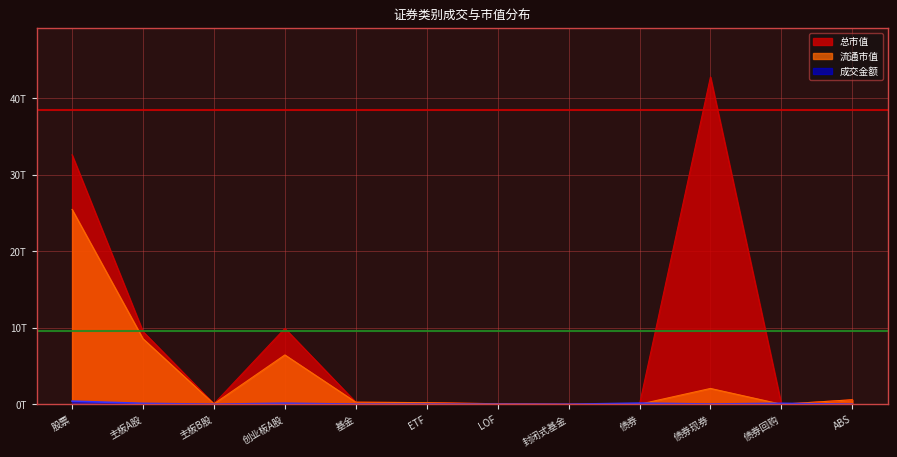

Is the value of 总市值 at 股票 greater than the value of 流通市值 at ETF?

Yes